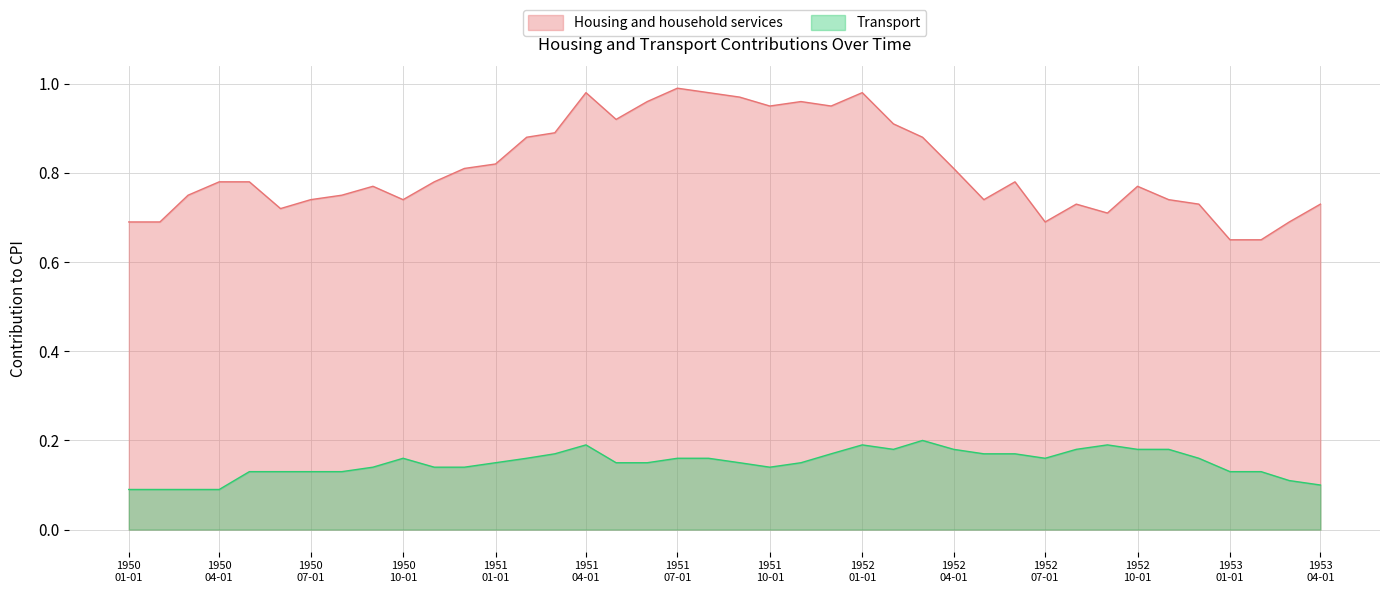

Does the chart display data point markers on the line(s)?

No